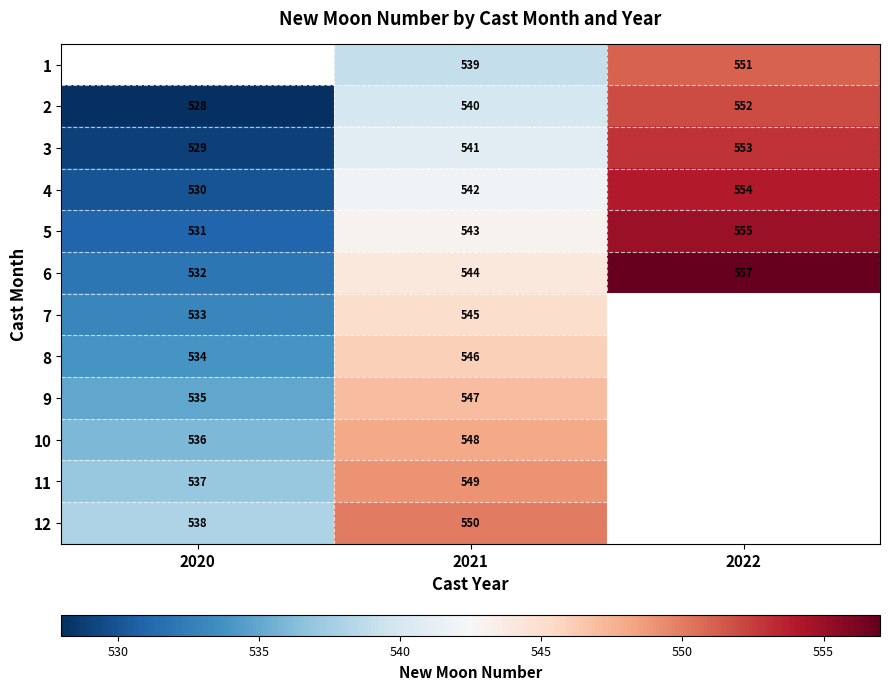

Where is 5 nearest to the value 543?

2021